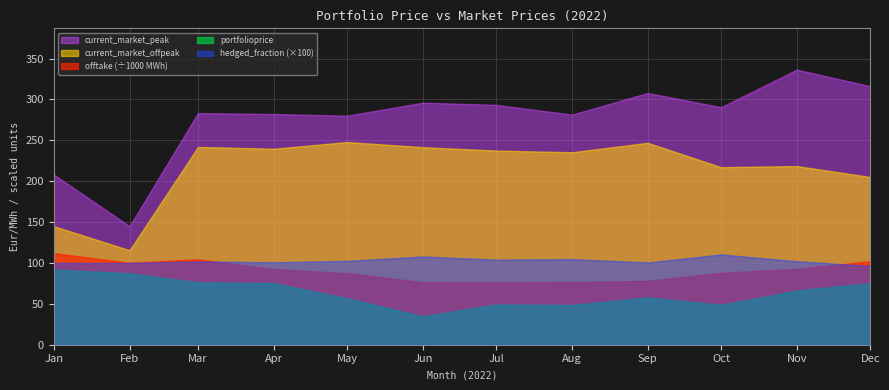

What is the label of the 11th point from the left?

2022-11-01